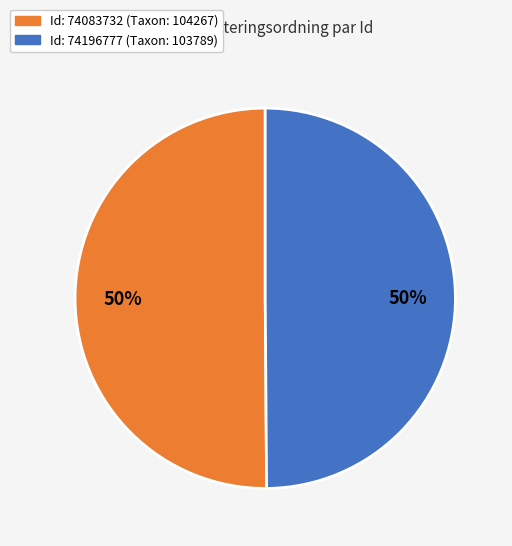

To the nearest percent, what is the average slice percentage?

50%